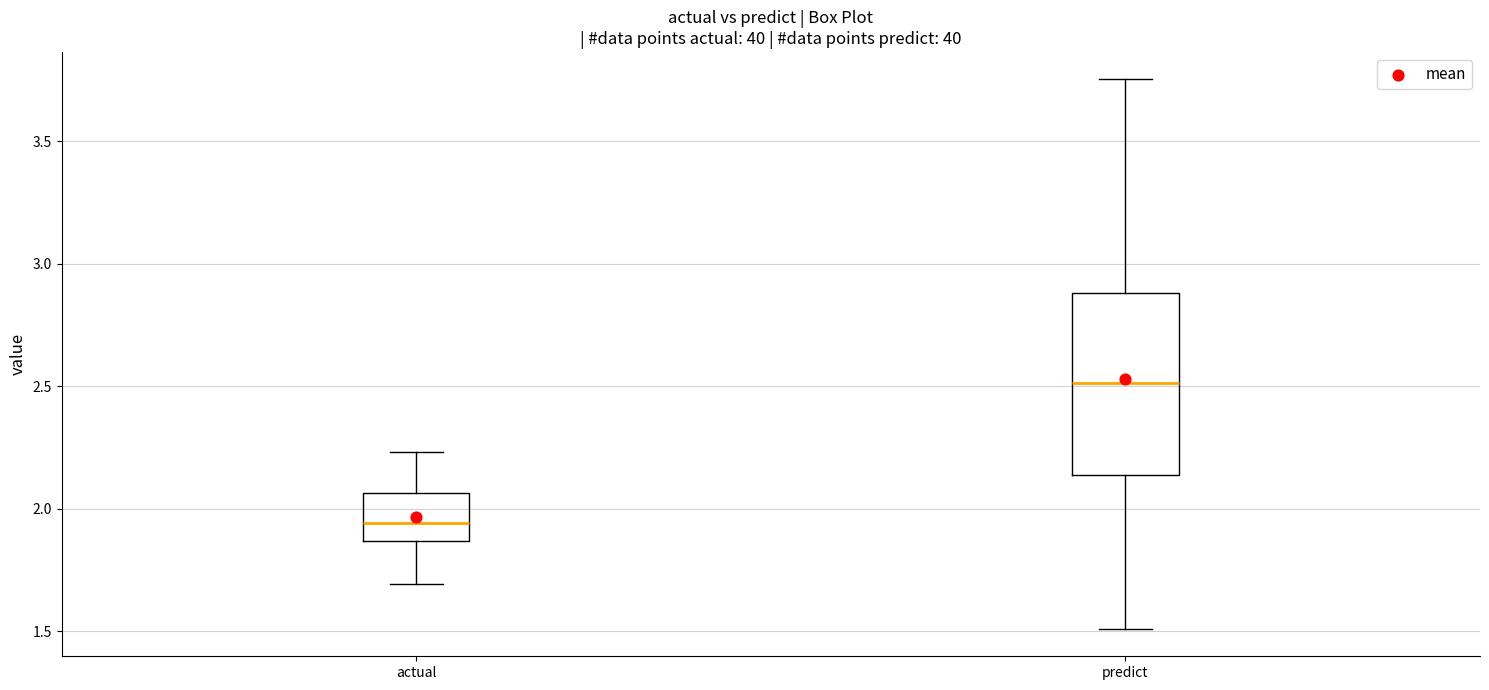

Reading left to right, transcribe this box plot: for each box, give where its median line is, the range the box spans, and where its two whiskers end, as read against the y-axis. The values are not printed on the chart, so give them approximately, as read against the axis.

actual: median 1.95, box 1.85 to 2.05, whiskers 1.70 to 2.25
predict: median 2.50, box 2.15 to 2.90, whiskers 1.50 to 3.75